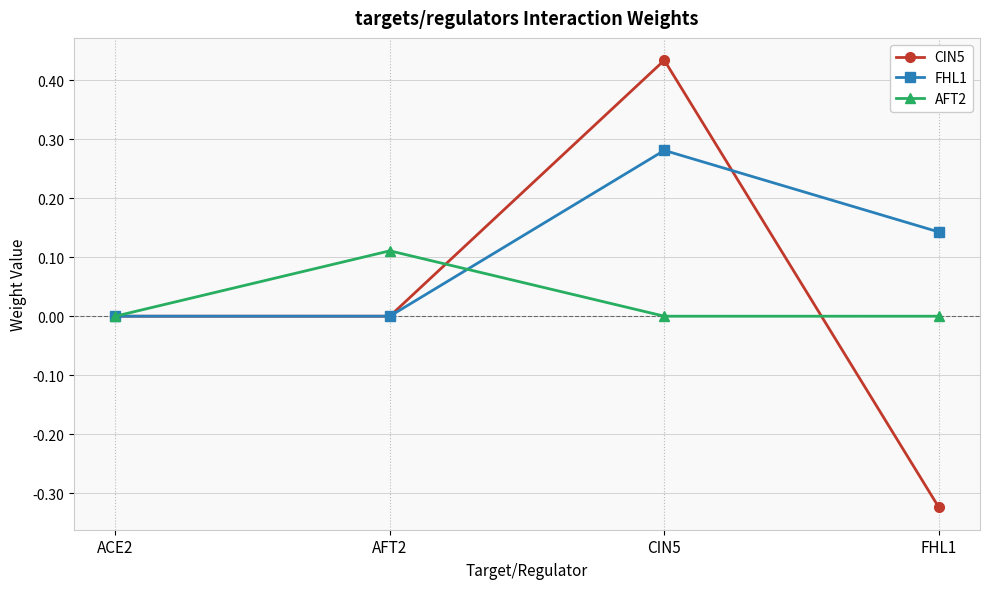

Count the CIN5 values in the range 0 to 1.

3